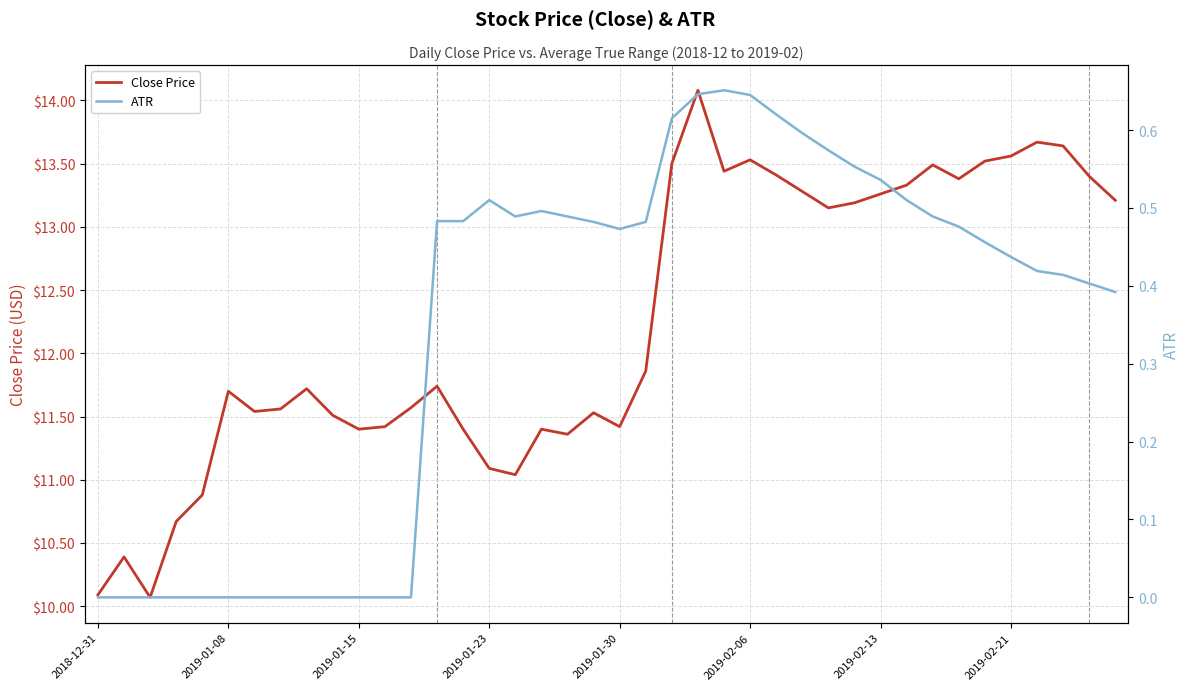

True or false: ATR and Close Price cross at least once.

False